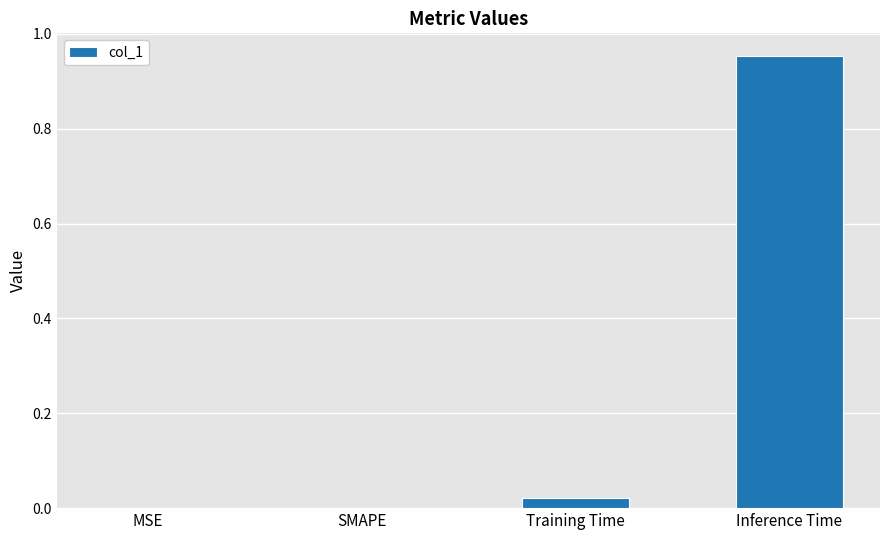

Between Inference Time and MSE, which is larger?

Inference Time